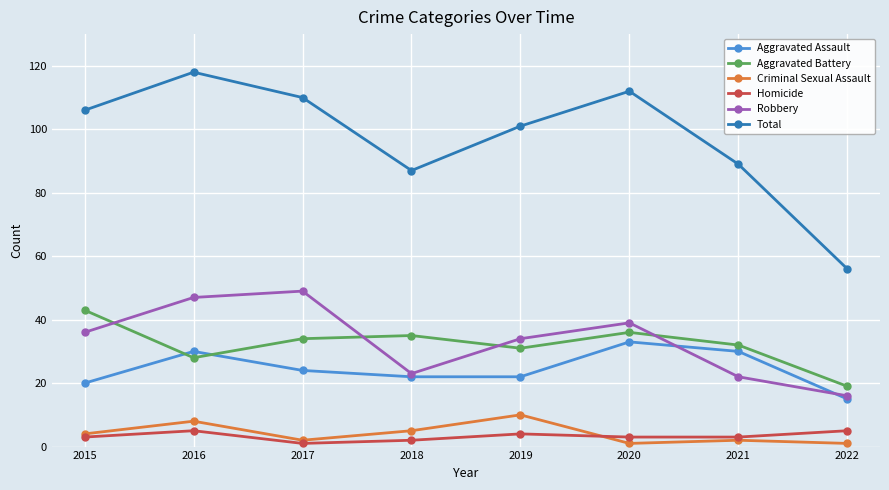

Which series has the widest spread of values?

Total